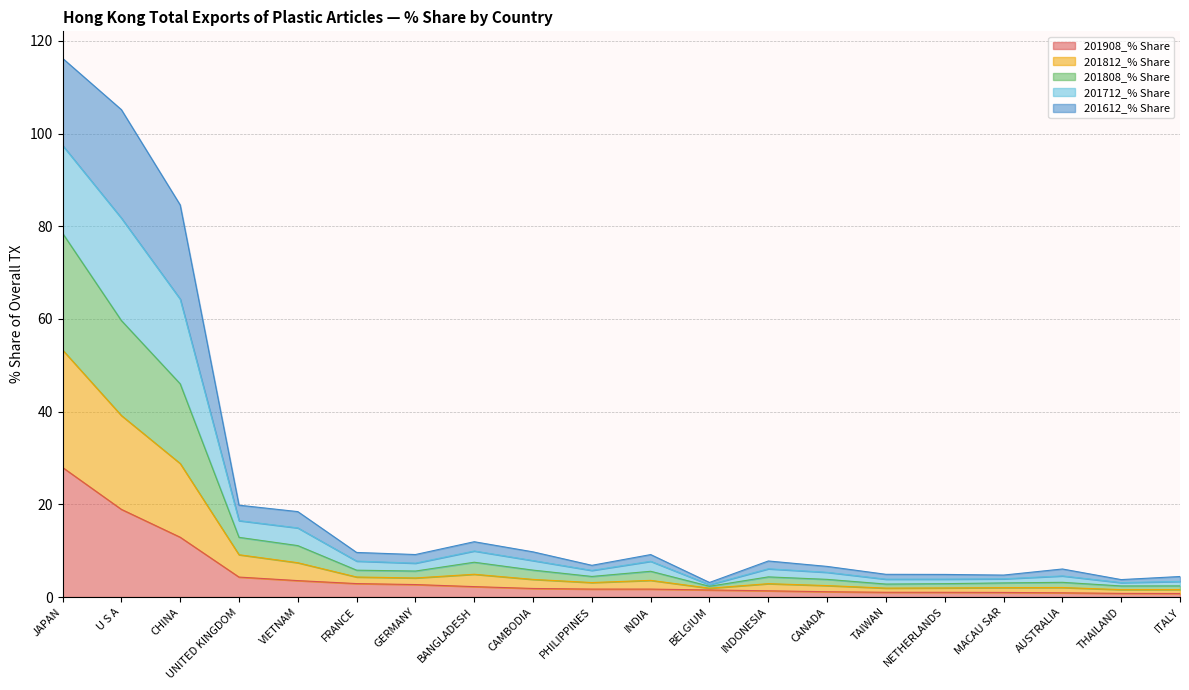

What is the label of the 2nd point from the left?

U S A